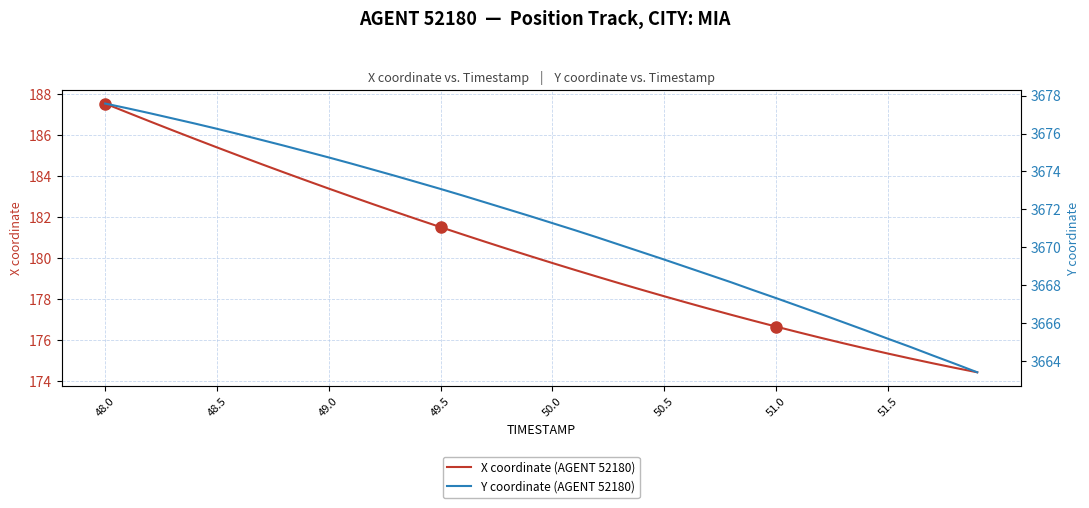

Count the number of categories in the chart.

40